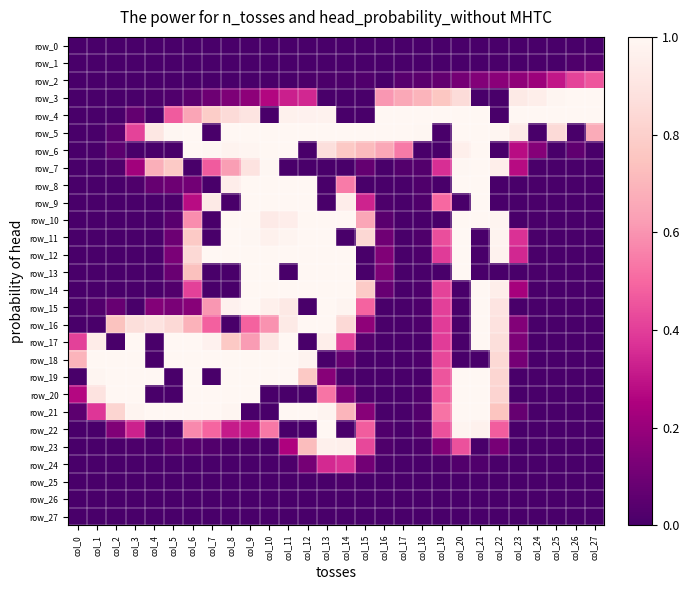

Which series changed the most between col_9 and col_13?

row_8